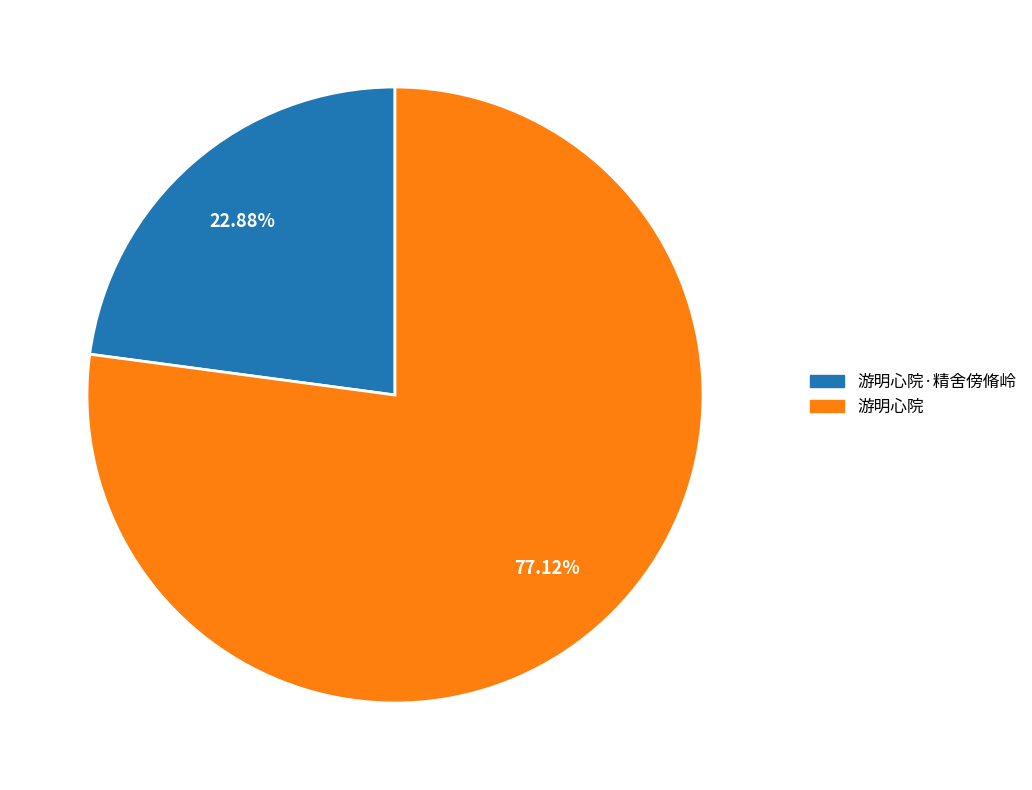

Does 游明心院 represent more than half of the total?

Yes